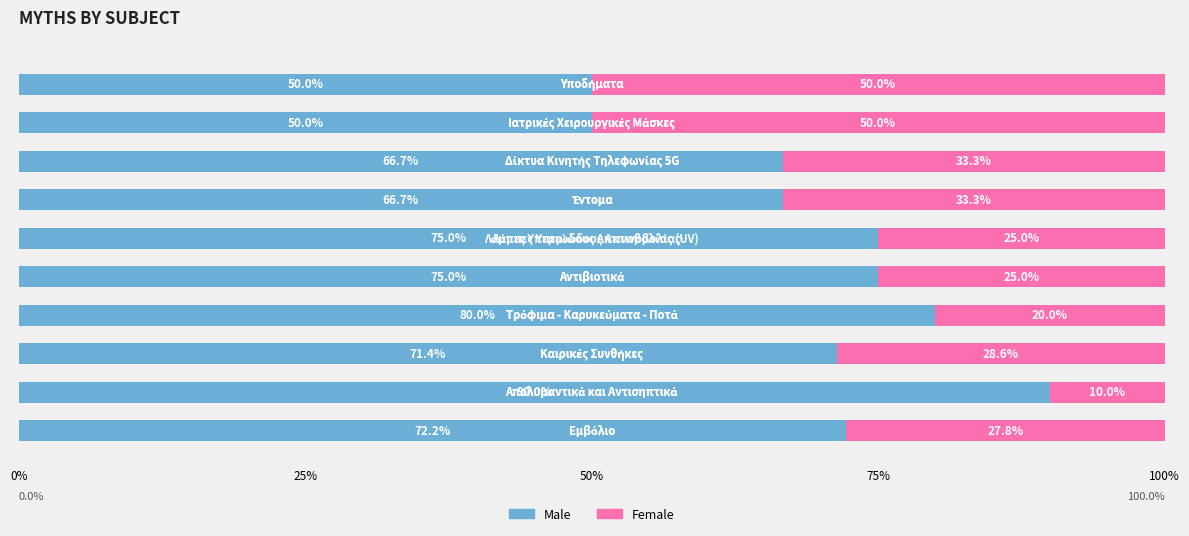

What is the difference between the second highest and second lowest values in the Male series?

30.0